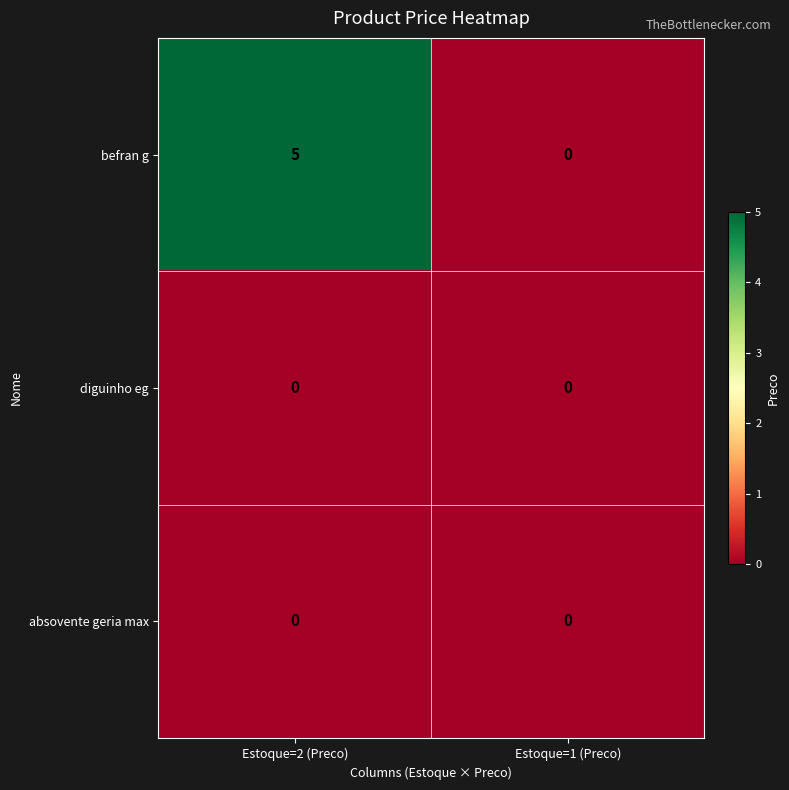

Reading left to right, list all the values displayed in this chart.

befran g: 5	0
diguinho eg: 0	0
absovente geria max: 0	0